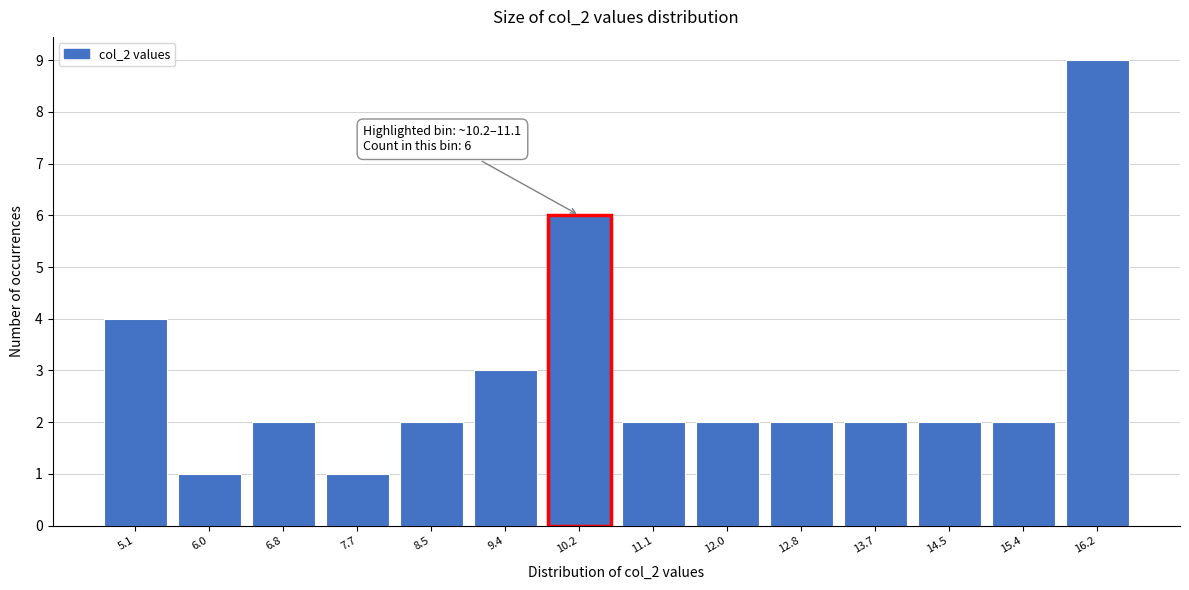

Reading left to right, what are all the values shown in this chart?

5.1=4	6.0=1	6.8=2	7.7=1	8.5=2	9.4=3	10.2=6	11.1=2	12.0=2	12.8=2	13.7=2	14.5=2	15.4=2	16.2=9